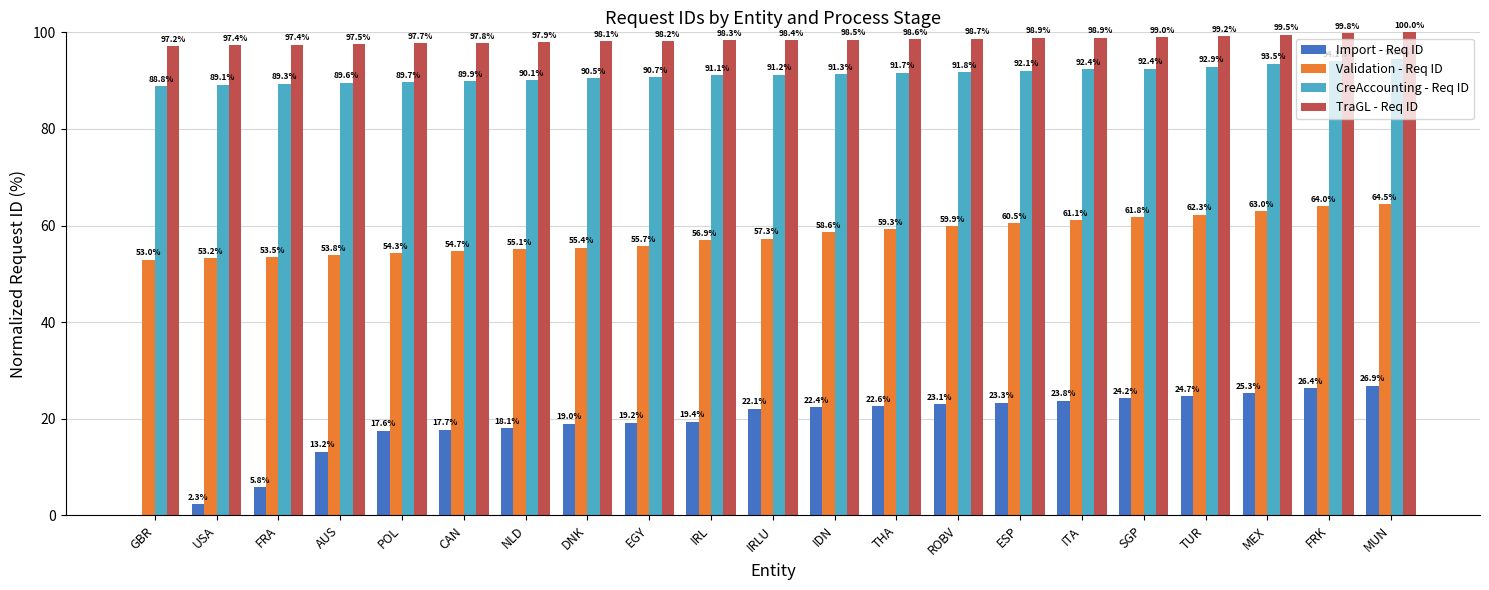

At which label is Import - Req ID closest to 13?

AUS